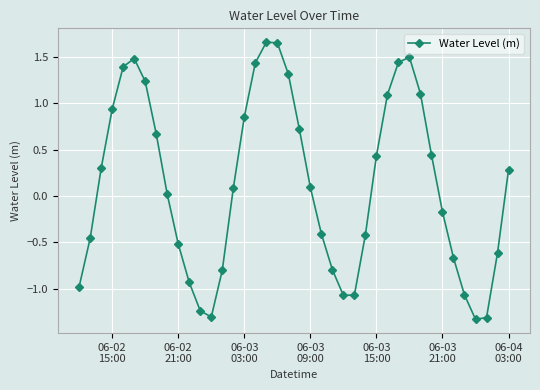

What is the sum of all values?

5.0